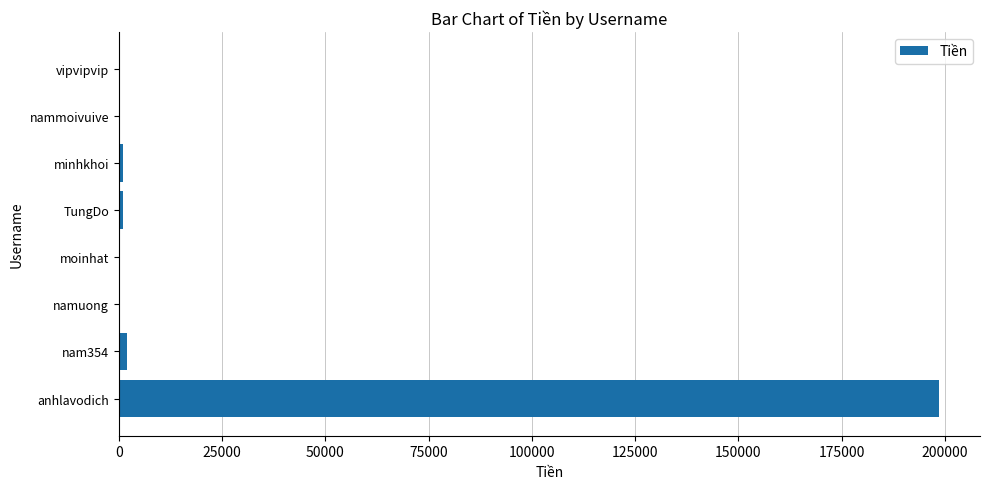

Does the chart contain stacked bars?

No